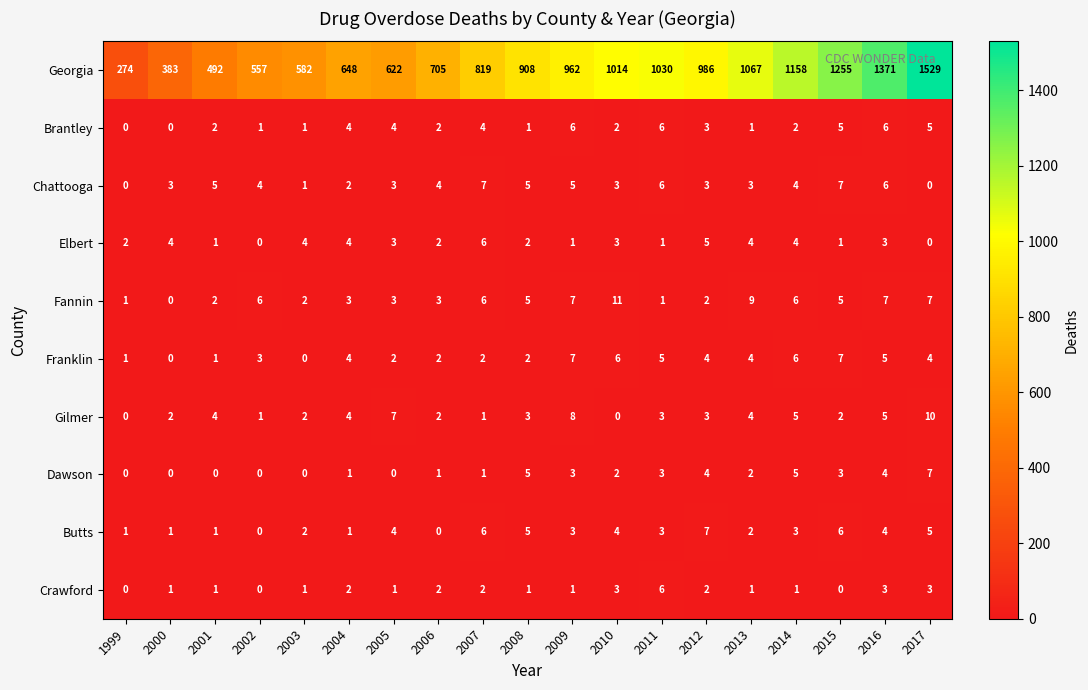

At which label does Dawson first exceed 2?

2008